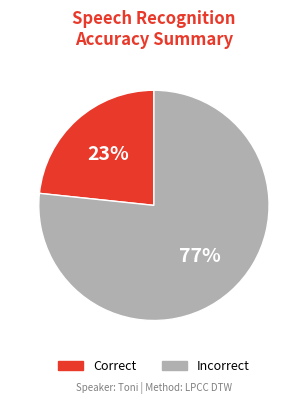

Rank the categories by value from lowest to highest.

Correct, Incorrect